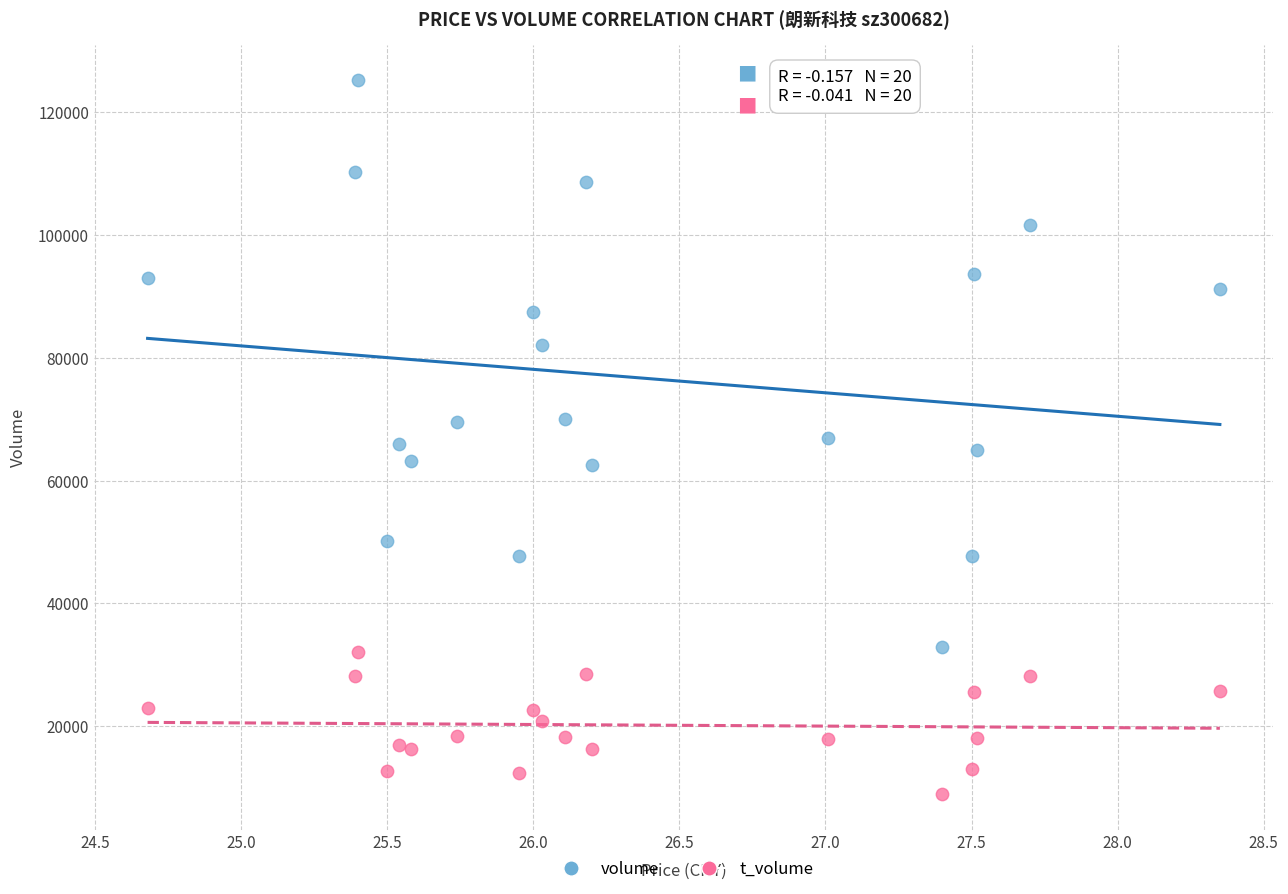

Which series contains the highest Y value?

volume